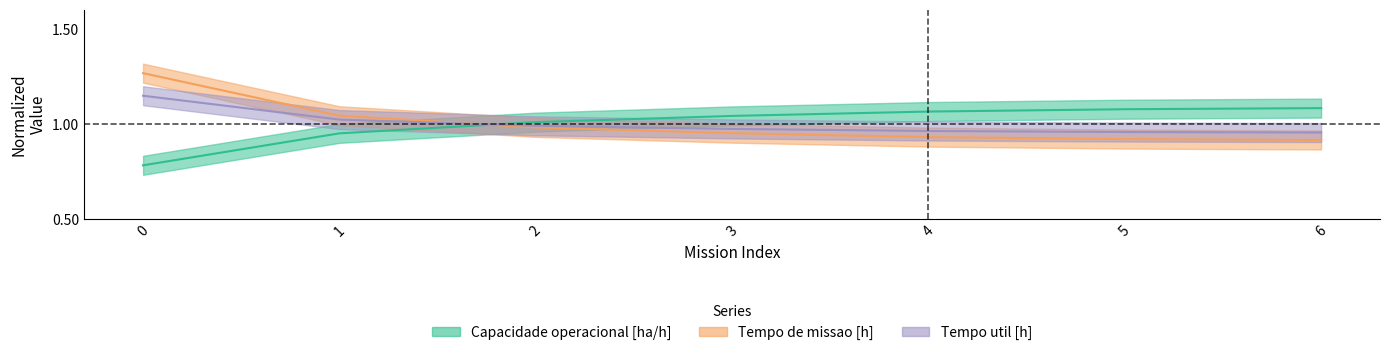

Which series has the largest total across all categories?

Tempo de missao [h]